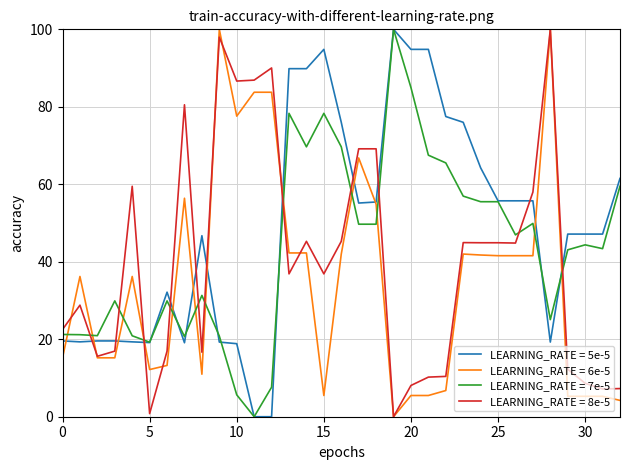

What are all the series names shown in the legend?

LEARNING_RATE = 5e-5, LEARNING_RATE = 6e-5, LEARNING_RATE = 7e-5, LEARNING_RATE = 8e-5